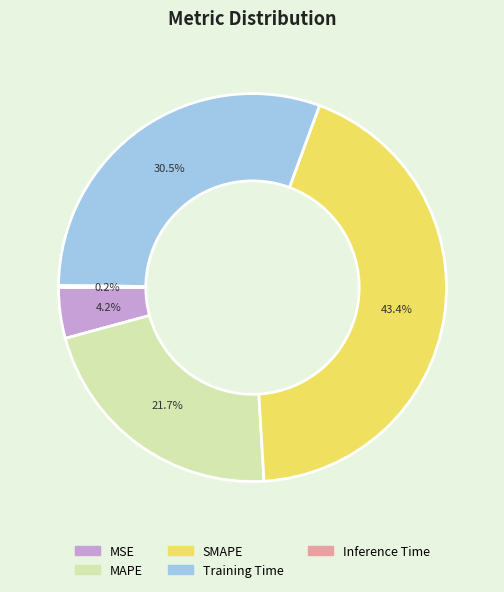

Does Training Time account for over 50% of the chart?

No